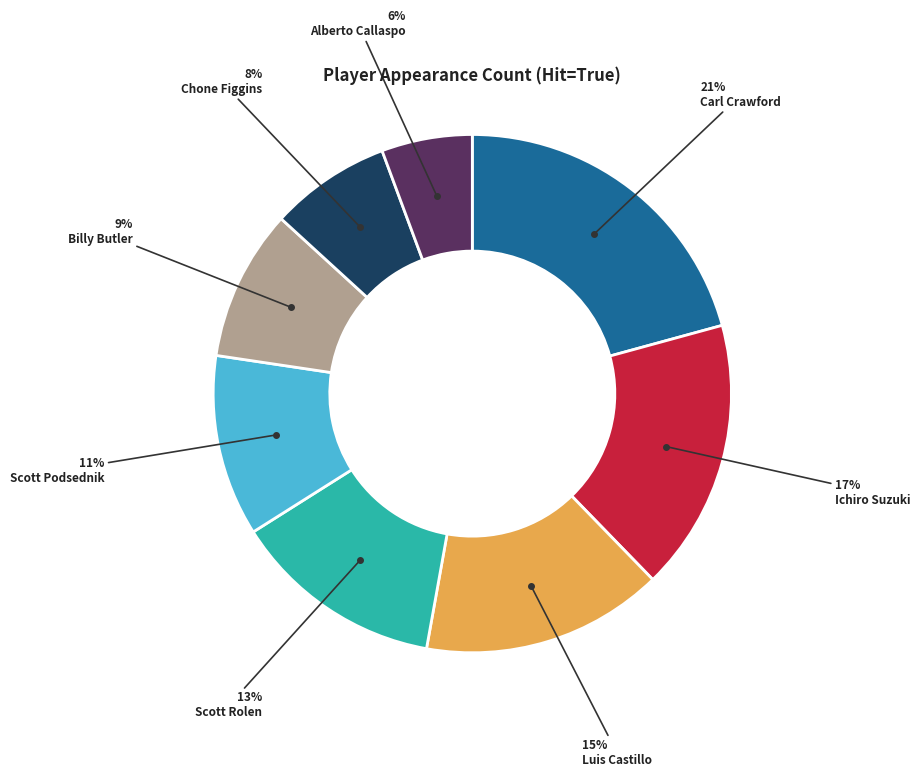

To the nearest percent, what is the average slice percentage?

12%